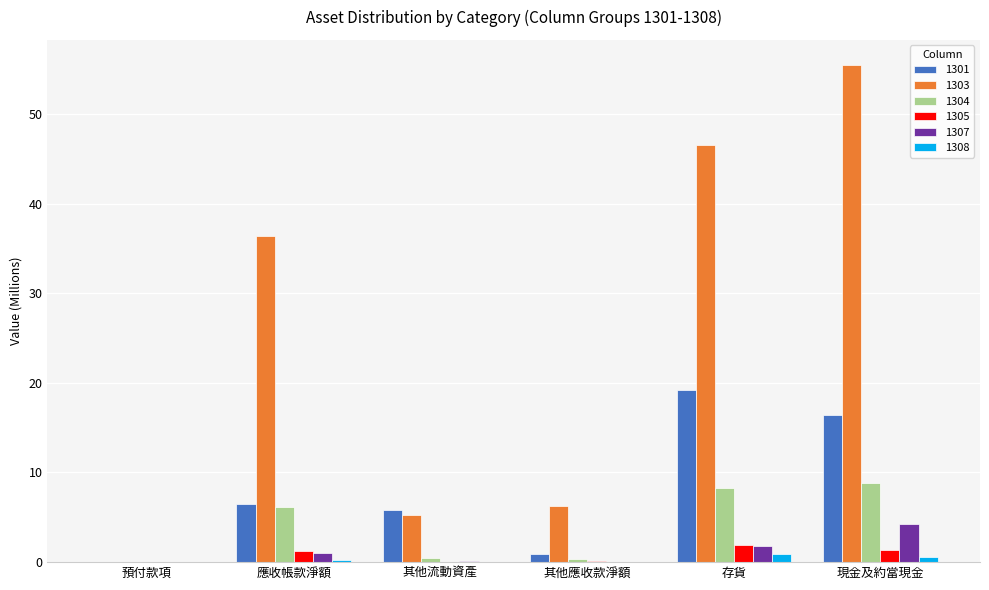

Does the chart contain stacked bars?

No